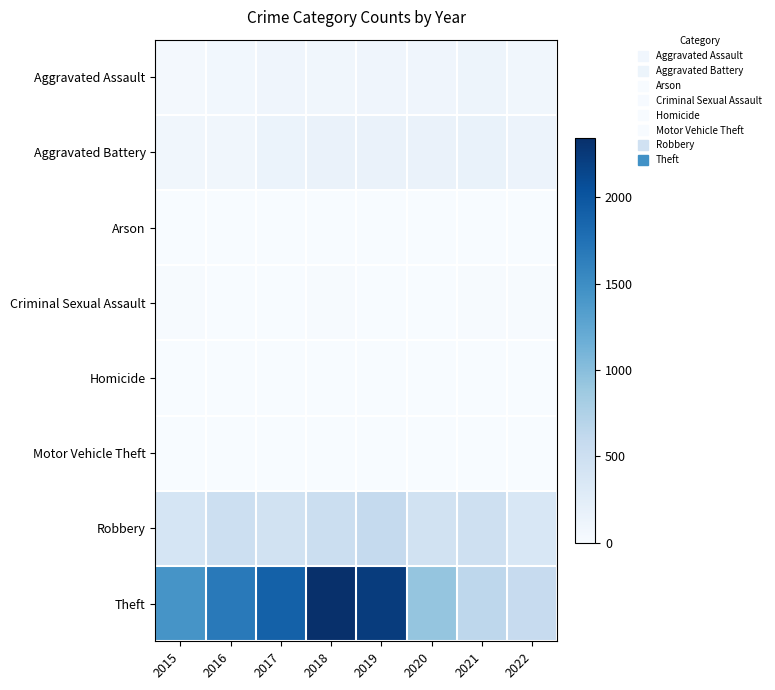

Reading left to right, transcribe all the data shown in this chart.

Aggravated Assault: 2015=46	2016=71	2017=95	2018=77	2019=98	2020=94	2021=110	2022=78
Aggravated Battery: 2015=82	2016=82	2017=142	2018=152	2019=148	2020=150	2021=163	2022=131
Arson: 2015=3	2016=0	2017=0	2018=1	2019=1	2020=1	2021=2	2022=3
Criminal Sexual Assault: 2015=12	2016=8	2017=8	2018=11	2019=8	2020=3	2021=15	2022=16
Homicide: 2015=0	2016=1	2017=1	2018=1	2019=2	2020=2	2021=4	2022=4
Motor Vehicle Theft: 2015=1	2016=4	2017=2	2018=1	2019=1	2020=3	2021=2	2022=2
Robbery: 2015=395	2016=510	2017=446	2018=519	2019=591	2020=450	2021=484	2022=357
Theft: 2015=1429	2016=1676	2017=1896	2018=2341	2019=2230	2020=930	2021=642	2022=572